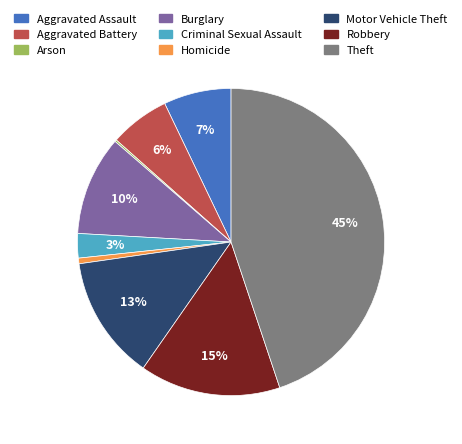

To the nearest percent, what is the average slice percentage?

11%